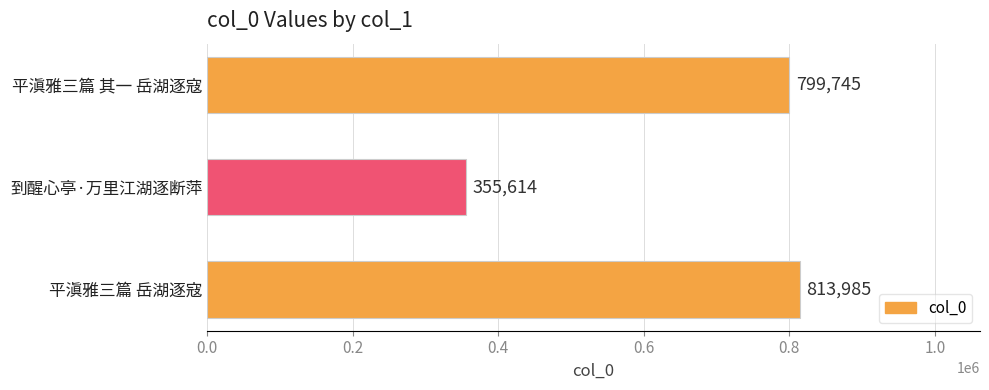

At which label is the value closest to 584799?

平滇雅三篇 其一 岳湖逐寇